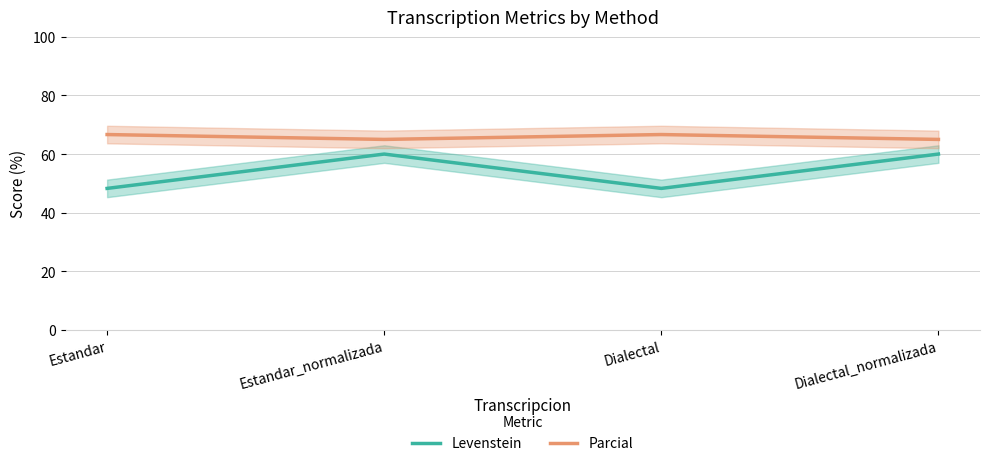

How many Parcial values are between 65 and 66?

2